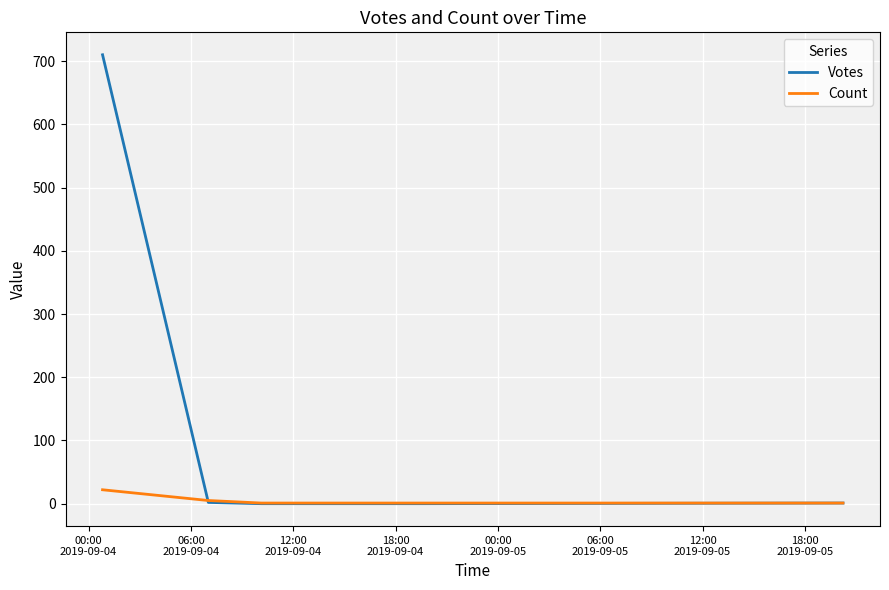

Which series has the largest total across all categories?

Votes